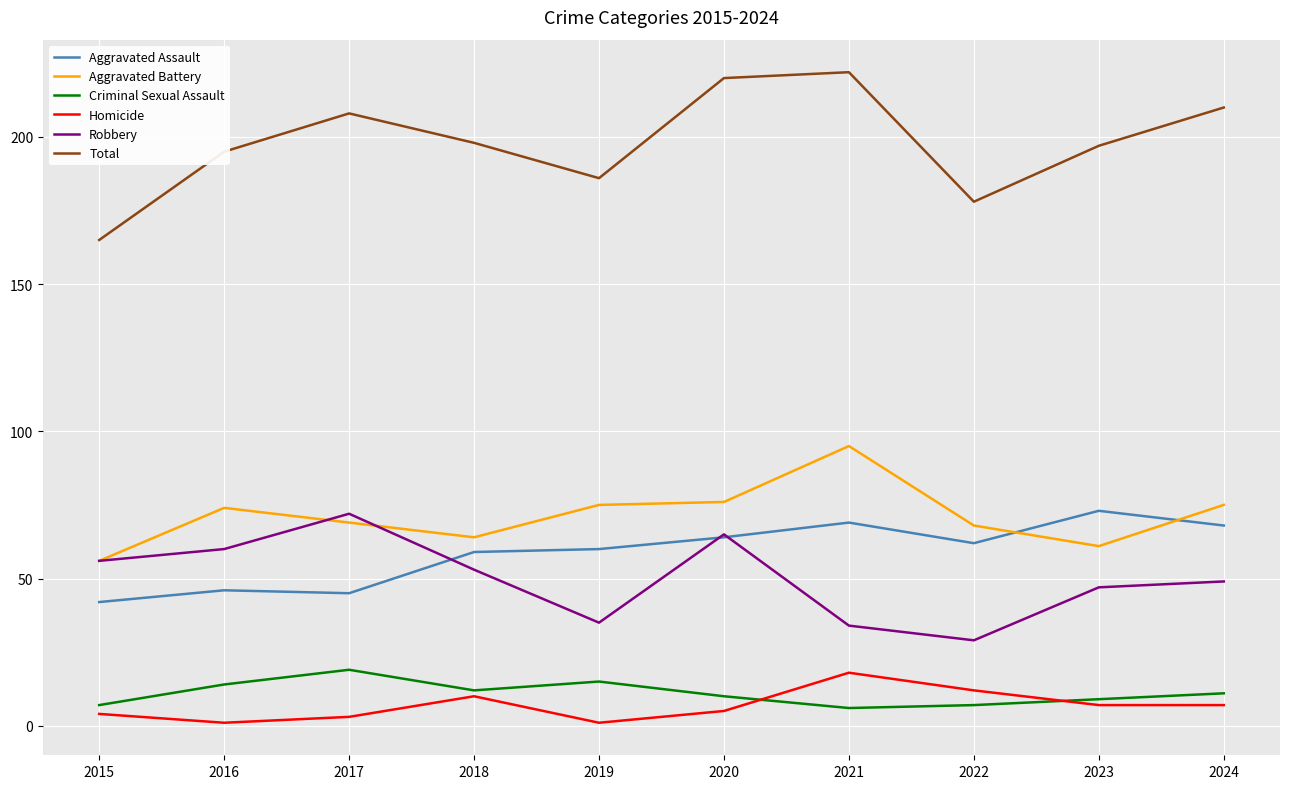

Reading left to right, list all the values displayed in this chart.

Aggravated Assault: 2015=42	2016=46	2017=45	2018=59	2019=60	2020=64	2021=69	2022=62	2023=73	2024=68
Aggravated Battery: 2015=56	2016=74	2017=69	2018=64	2019=75	2020=76	2021=95	2022=68	2023=61	2024=75
Criminal Sexual Assault: 2015=7	2016=14	2017=19	2018=12	2019=15	2020=10	2021=6	2022=7	2023=9	2024=11
Homicide: 2015=4	2016=1	2017=3	2018=10	2019=1	2020=5	2021=18	2022=12	2023=7	2024=7
Robbery: 2015=56	2016=60	2017=72	2018=53	2019=35	2020=65	2021=34	2022=29	2023=47	2024=49
Total: 2015=165	2016=195	2017=208	2018=198	2019=186	2020=220	2021=222	2022=178	2023=197	2024=210